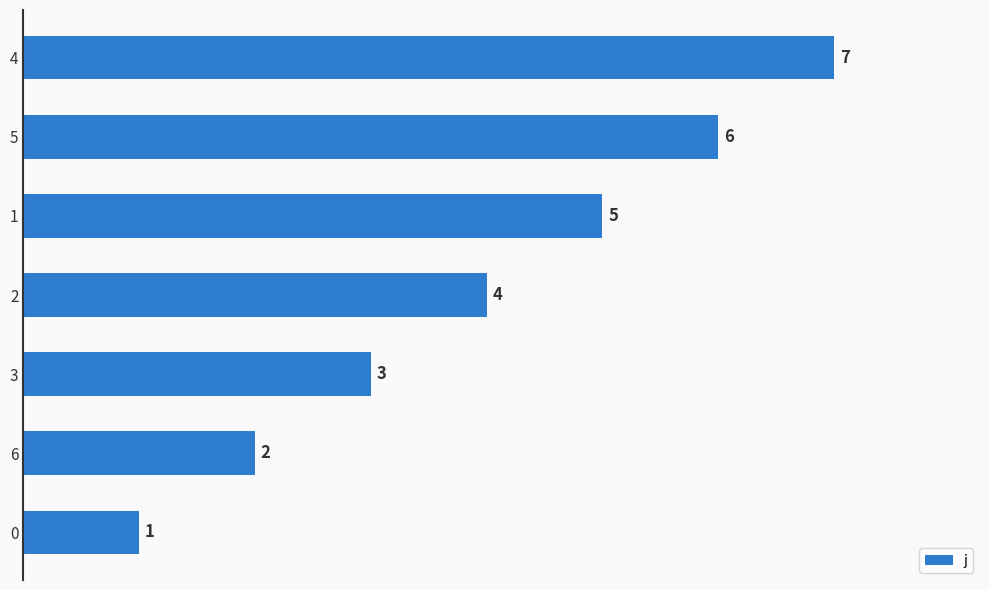

Reading top to bottom, extract all data points from this chart.

7	6	5	4	3	2	1